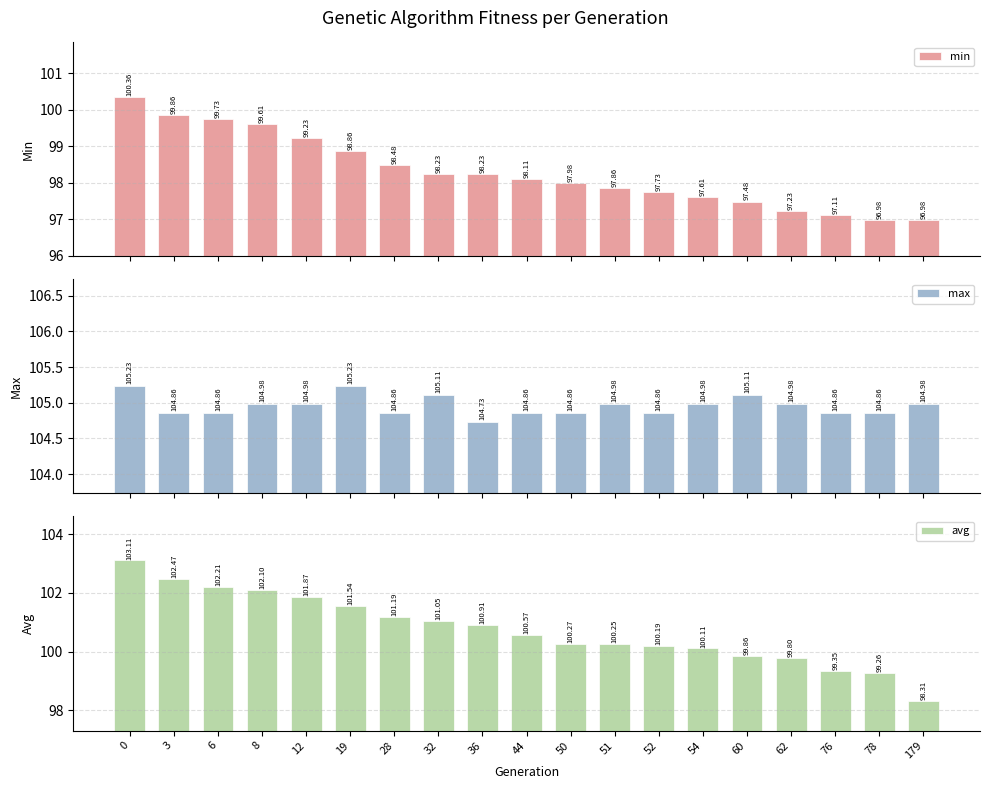

Is it true that avg equals 163.5 at 36?

False